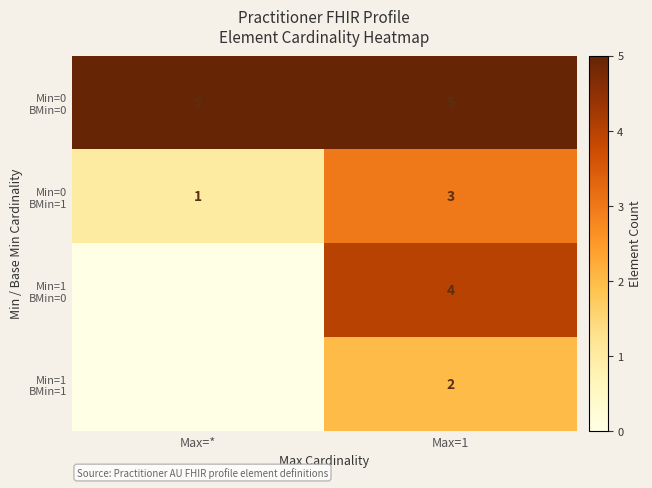

What is the spread (max minus min) of values at Max=1?

3